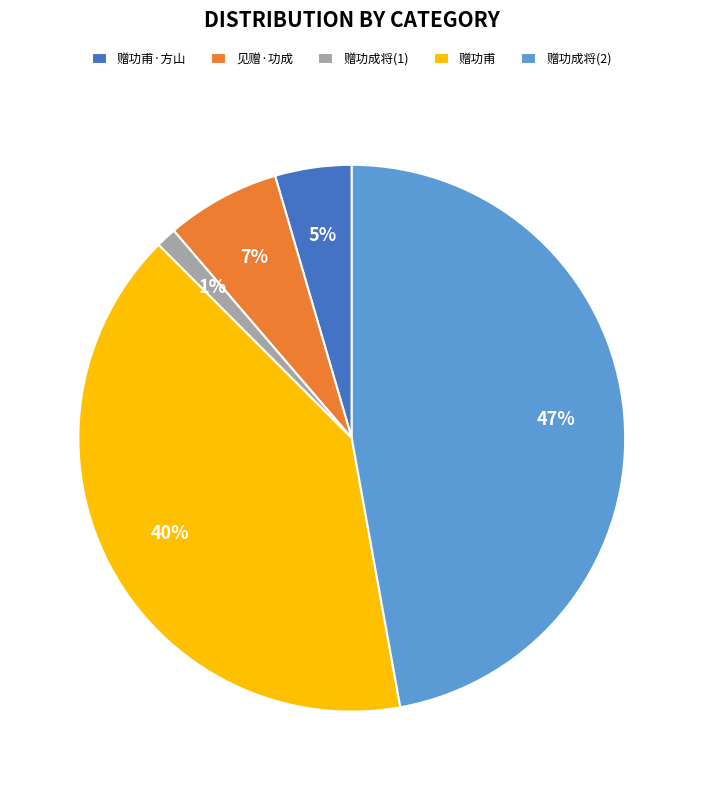

How many slices are in this pie chart?

5